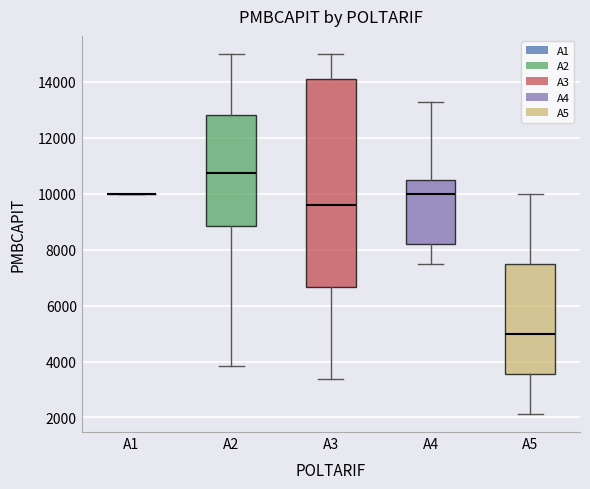

Reading left to right, read every box against the y-axis: the position of its median line, the range the box covers, and the ends of its whiskers. The values are not printed on the chart, so give them approximately, as read against the axis.

A1: box collapsed to a line at 10000, whiskers 10000 to 10000
A2: median 10800, box 8800 to 12800, whiskers 3800 to 15000
A3: median 9600, box 6600 to 14200, whiskers 3400 to 15000
A4: median 10000, box 8200 to 10600, whiskers 7600 to 13200
A5: median 5000, box 3600 to 7600, whiskers 2200 to 10000